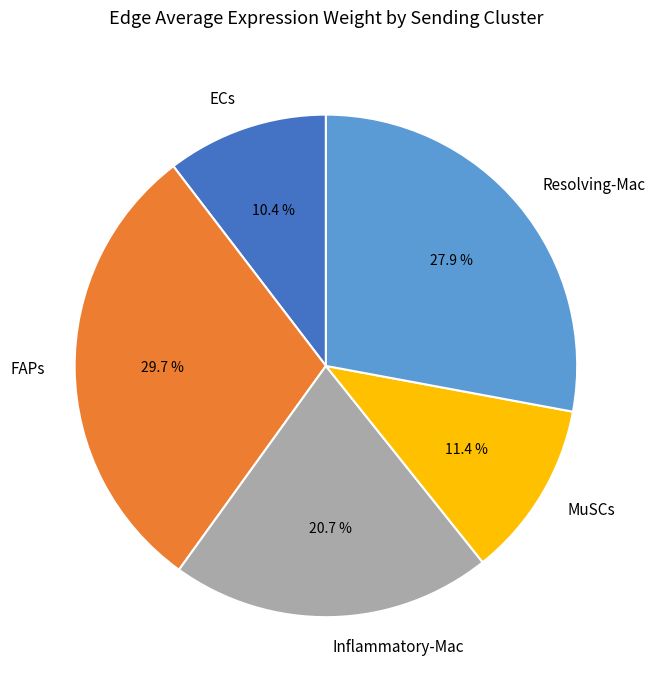

Does ECs represent more than half of the total?

No